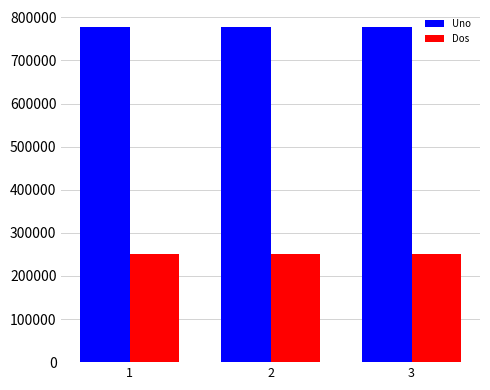

What is the average value of the Uno series?

778257